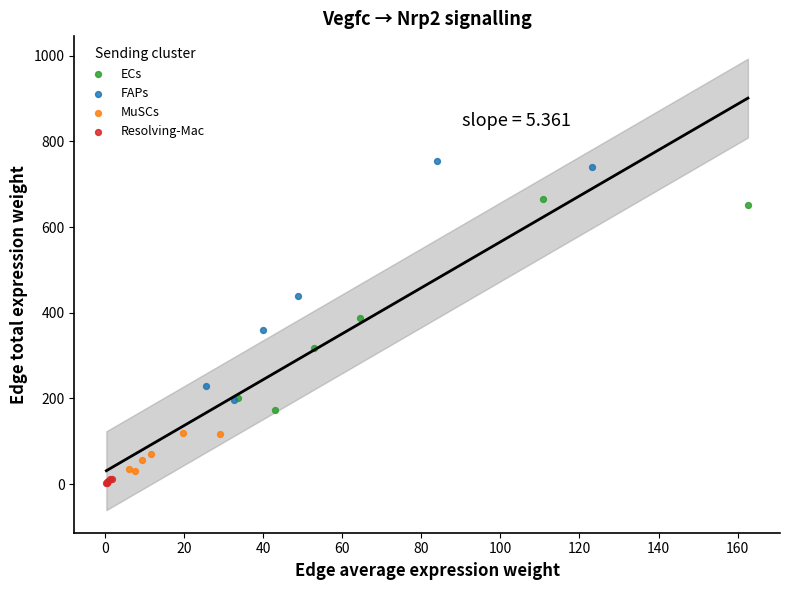

Which series has the largest Y range (max minus min)?

FAPs